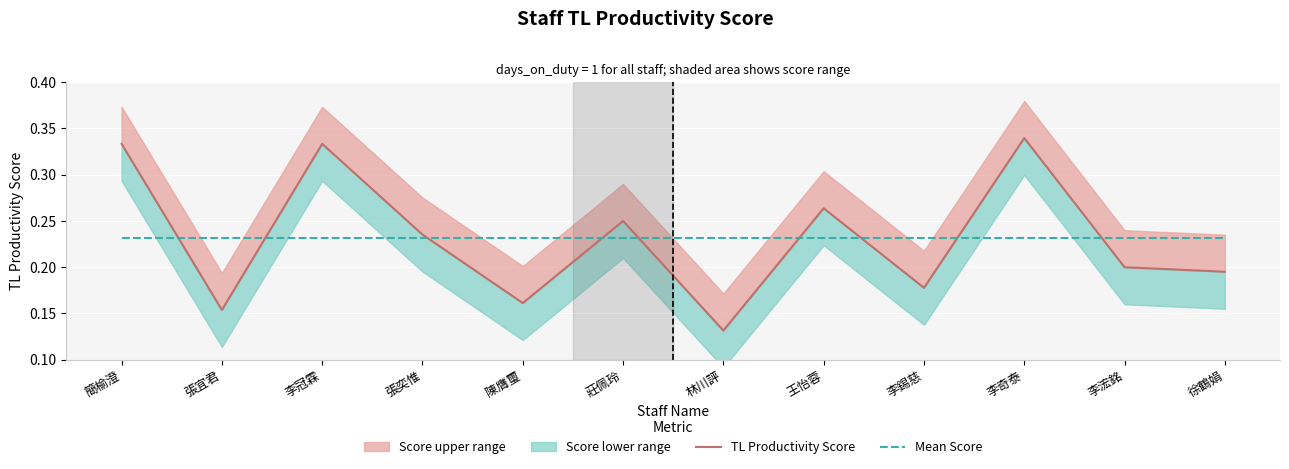

What is the minimum value for TL Productivity Score?

0.1